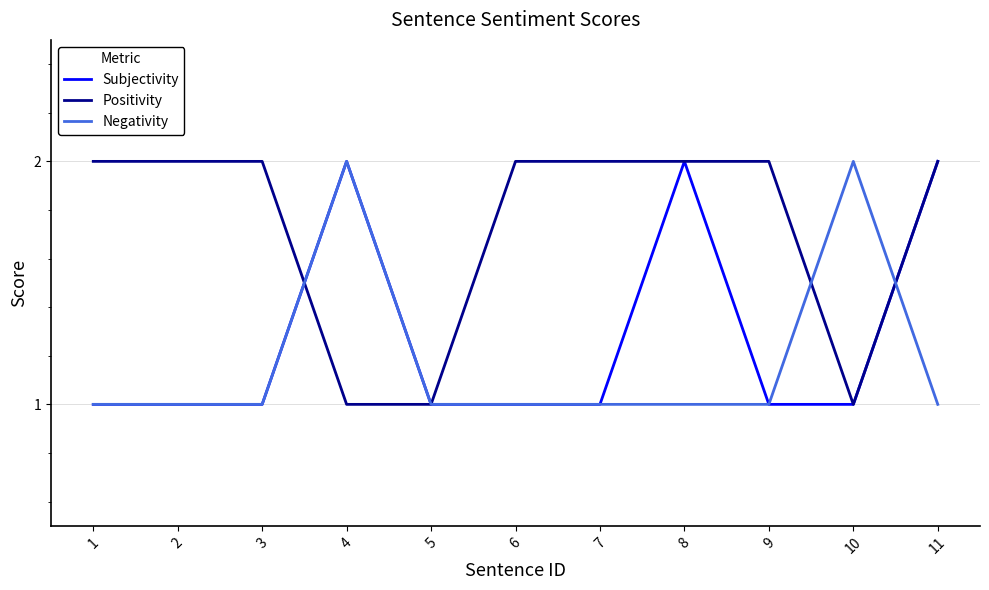

Count the number of categories in the chart.

11